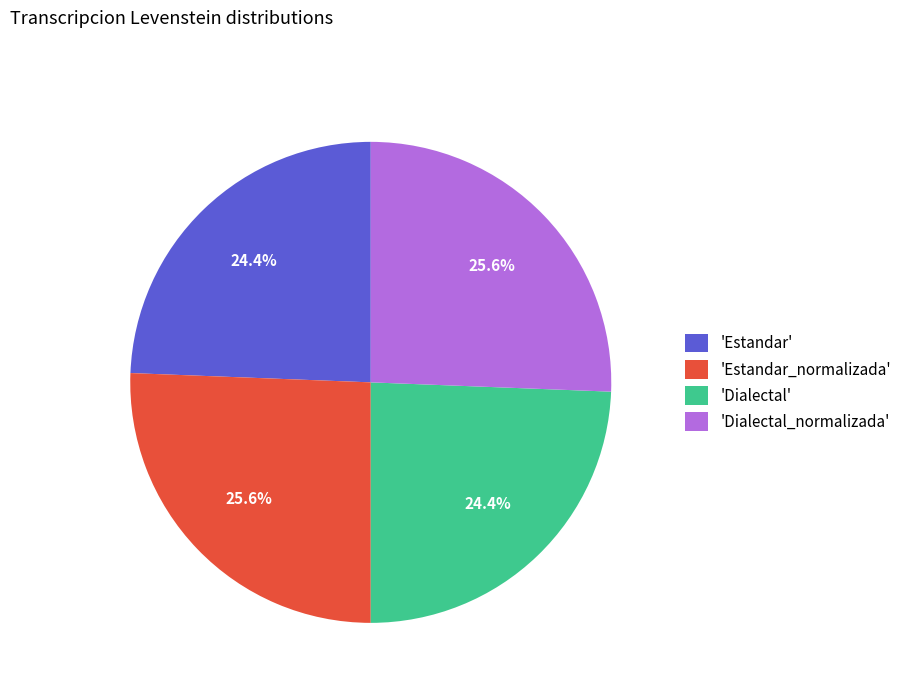

Is there a majority slice in this chart?

No